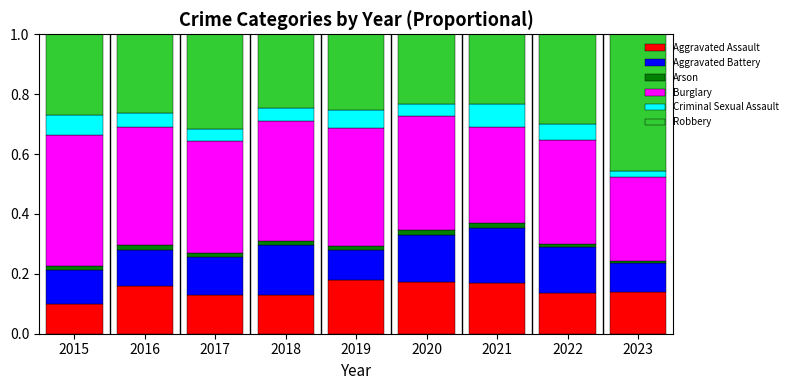

Which category has the lowest value in the Aggravated Assault series?

2015